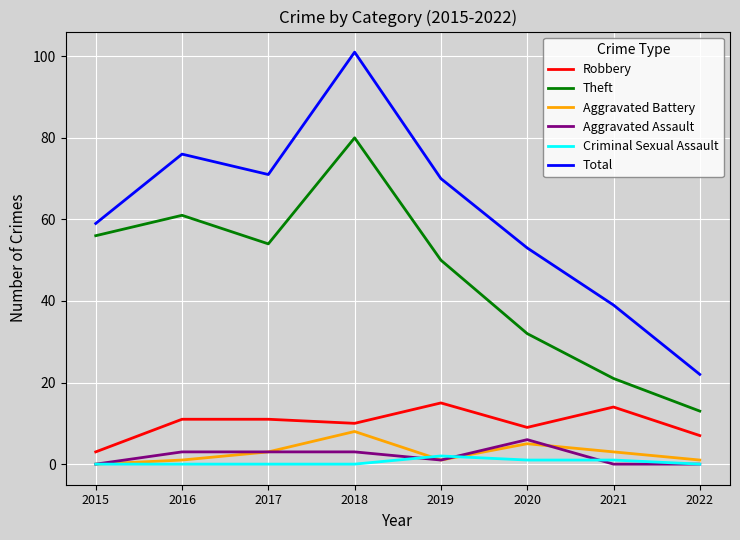

True or false: Total and Robbery cross at least once.

False